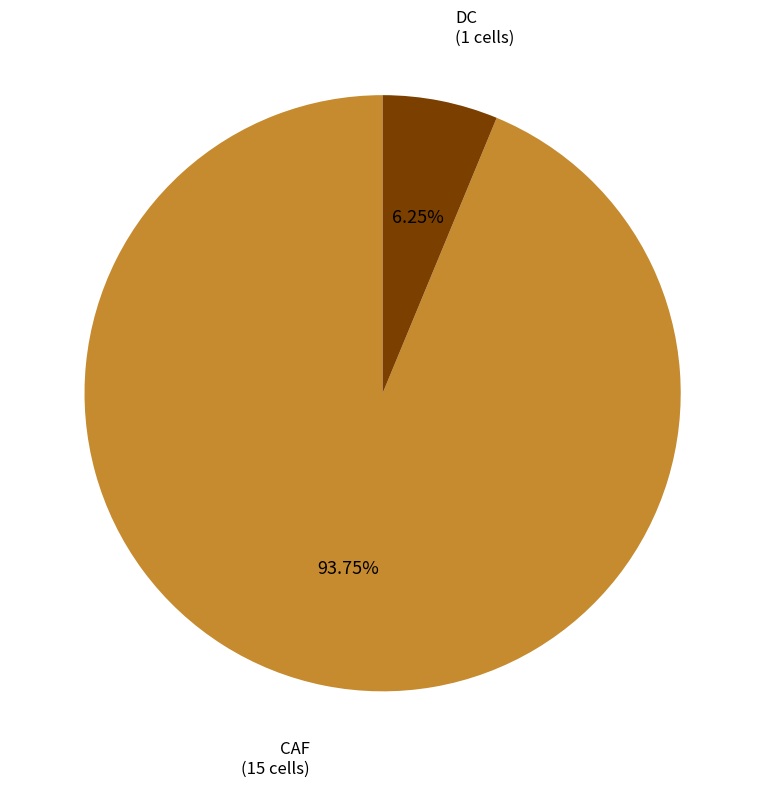

Is there any slice that represents more than half of the pie?

Yes